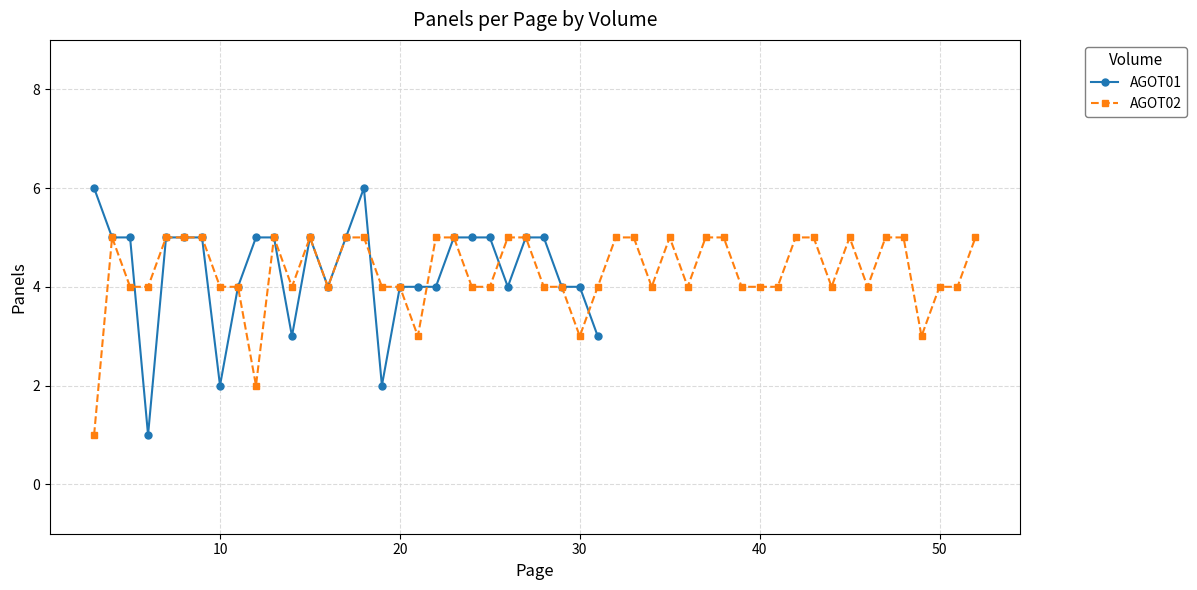

True or false: AGOT01 has more than 0 points higher than both neighbors.

True